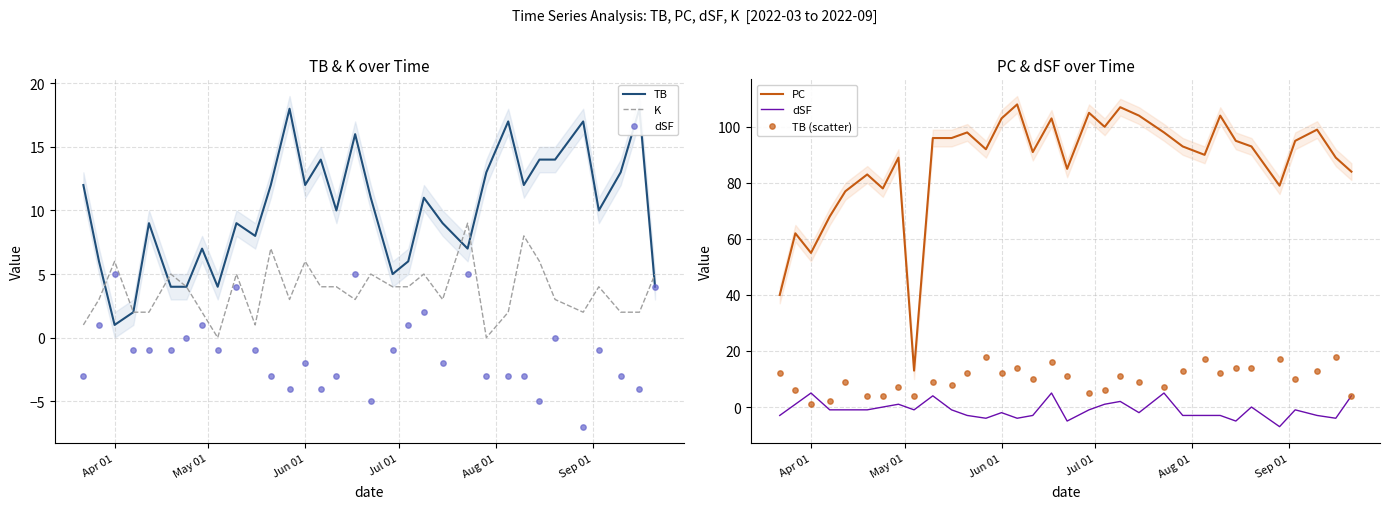

Which series reaches the maximum Y coordinate?

PC